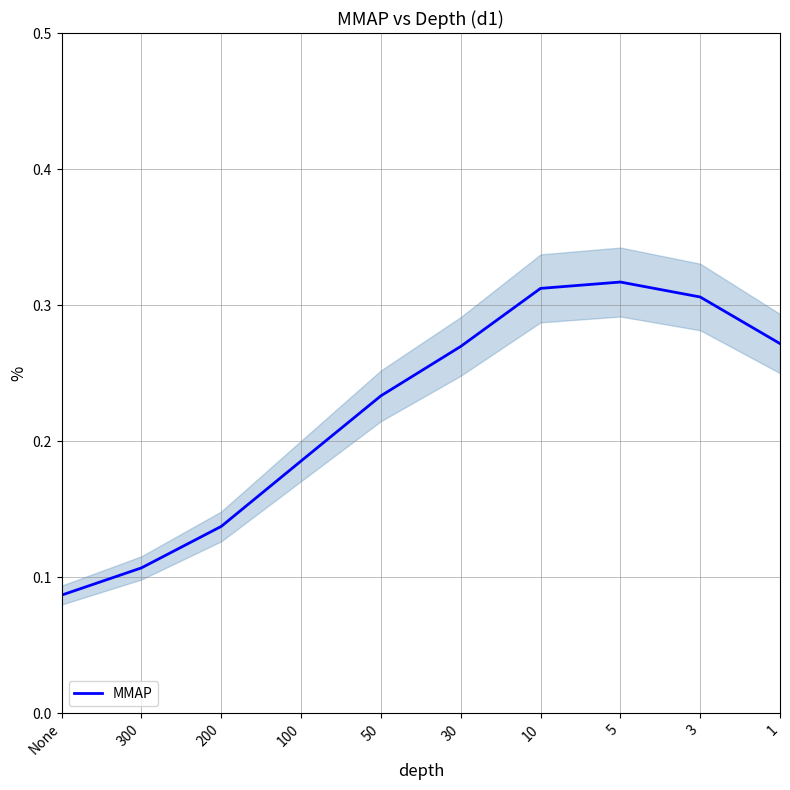

The value at 50 is 0.1. True or false?

False